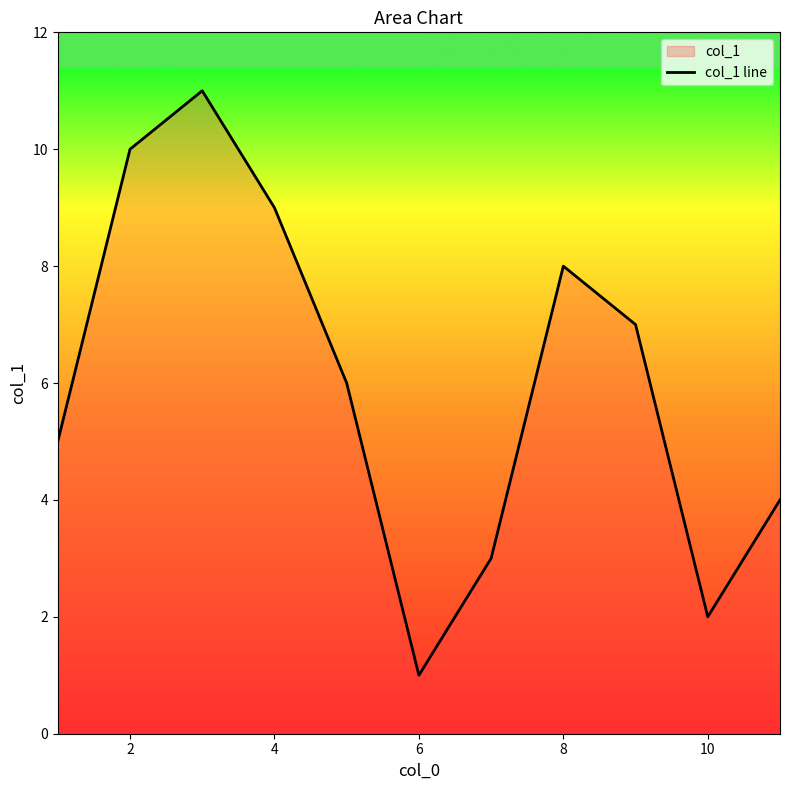

How many lines are shown in the chart?

1